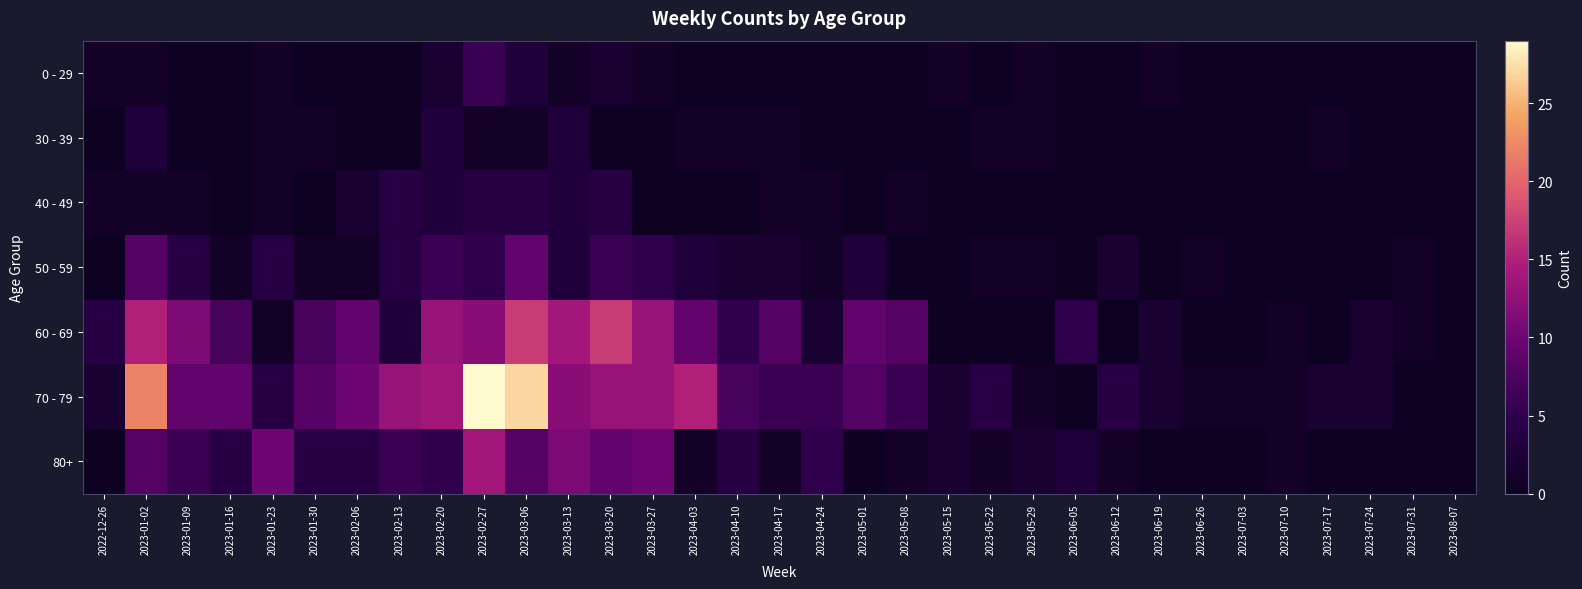

Reading left to right, what are all the values shown in this chart?

0 - 29: 2022-12-26=1	2023-01-02=1	2023-01-09=0	2023-01-16=0	2023-01-23=1	2023-01-30=0	2023-02-06=0	2023-02-13=0	2023-02-20=2	2023-02-27=6	2023-03-06=3	2023-03-13=1	2023-03-20=2	2023-03-27=1	2023-04-03=0	2023-04-10=0	2023-04-17=0	2023-04-24=0	2023-05-01=0	2023-05-08=0	2023-05-15=1	2023-05-22=0	2023-05-29=1	2023-06-05=0	2023-06-12=0	2023-06-19=1	2023-06-26=0	2023-07-03=0	2023-07-10=0	2023-07-17=0	2023-07-24=0	2023-07-31=0	2023-08-07=0
30 - 39: 2022-12-26=0	2023-01-02=3	2023-01-09=0	2023-01-16=0	2023-01-23=1	2023-01-30=1	2023-02-06=0	2023-02-13=0	2023-02-20=3	2023-02-27=1	2023-03-06=1	2023-03-13=3	2023-03-20=0	2023-03-27=0	2023-04-03=1	2023-04-10=1	2023-04-17=1	2023-04-24=0	2023-05-01=0	2023-05-08=0	2023-05-15=0	2023-05-22=1	2023-05-29=1	2023-06-05=0	2023-06-12=0	2023-06-19=0	2023-06-26=0	2023-07-03=0	2023-07-10=0	2023-07-17=1	2023-07-24=0	2023-07-31=0	2023-08-07=0
40 - 49: 2022-12-26=1	2023-01-02=1	2023-01-09=1	2023-01-16=0	2023-01-23=1	2023-01-30=0	2023-02-06=2	2023-02-13=4	2023-02-20=3	2023-02-27=4	2023-03-06=4	2023-03-13=3	2023-03-20=4	2023-03-27=0	2023-04-03=0	2023-04-10=0	2023-04-17=1	2023-04-24=1	2023-05-01=0	2023-05-08=1	2023-05-15=0	2023-05-22=0	2023-05-29=0	2023-06-05=0	2023-06-12=0	2023-06-19=0	2023-06-26=0	2023-07-03=0	2023-07-10=0	2023-07-17=0	2023-07-24=0	2023-07-31=0	2023-08-07=0
50 - 59: 2022-12-26=0	2023-01-02=8	2023-01-09=4	2023-01-16=1	2023-01-23=4	2023-01-30=1	2023-02-06=1	2023-02-13=4	2023-02-20=6	2023-02-27=5	2023-03-06=9	2023-03-13=3	2023-03-20=6	2023-03-27=5	2023-04-03=3	2023-04-10=2	2023-04-17=2	2023-04-24=1	2023-05-01=3	2023-05-08=0	2023-05-15=0	2023-05-22=1	2023-05-29=1	2023-06-05=0	2023-06-12=2	2023-06-19=0	2023-06-26=1	2023-07-03=0	2023-07-10=0	2023-07-17=0	2023-07-24=0	2023-07-31=1	2023-08-07=0
60 - 69: 2022-12-26=4	2023-01-02=15	2023-01-09=11	2023-01-16=7	2023-01-23=1	2023-01-30=7	2023-02-06=9	2023-02-13=3	2023-02-20=13	2023-02-27=12	2023-03-06=17	2023-03-13=14	2023-03-20=17	2023-03-27=13	2023-04-03=9	2023-04-10=5	2023-04-17=8	2023-04-24=2	2023-05-01=9	2023-05-08=8	2023-05-15=0	2023-05-22=0	2023-05-29=0	2023-06-05=5	2023-06-12=0	2023-06-19=2	2023-06-26=0	2023-07-03=0	2023-07-10=1	2023-07-17=0	2023-07-24=2	2023-07-31=1	2023-08-07=0
70 - 79: 2022-12-26=2	2023-01-02=22	2023-01-09=9	2023-01-16=9	2023-01-23=4	2023-01-30=8	2023-02-06=10	2023-02-13=13	2023-02-20=14	2023-02-27=29	2023-03-06=27	2023-03-13=12	2023-03-20=13	2023-03-27=13	2023-04-03=15	2023-04-10=7	2023-04-17=6	2023-04-24=6	2023-05-01=8	2023-05-08=6	2023-05-15=2	2023-05-22=4	2023-05-29=1	2023-06-05=0	2023-06-12=4	2023-06-19=2	2023-06-26=1	2023-07-03=1	2023-07-10=1	2023-07-17=2	2023-07-24=2	2023-07-31=0	2023-08-07=0
80+: 2022-12-26=0	2023-01-02=8	2023-01-09=6	2023-01-16=4	2023-01-23=10	2023-01-30=4	2023-02-06=4	2023-02-13=6	2023-02-20=5	2023-02-27=14	2023-03-06=8	2023-03-13=11	2023-03-20=9	2023-03-27=10	2023-04-03=1	2023-04-10=4	2023-04-17=1	2023-04-24=5	2023-05-01=0	2023-05-08=1	2023-05-15=2	2023-05-22=1	2023-05-29=2	2023-06-05=3	2023-06-12=1	2023-06-19=0	2023-06-26=0	2023-07-03=0	2023-07-10=1	2023-07-17=0	2023-07-24=0	2023-07-31=0	2023-08-07=0